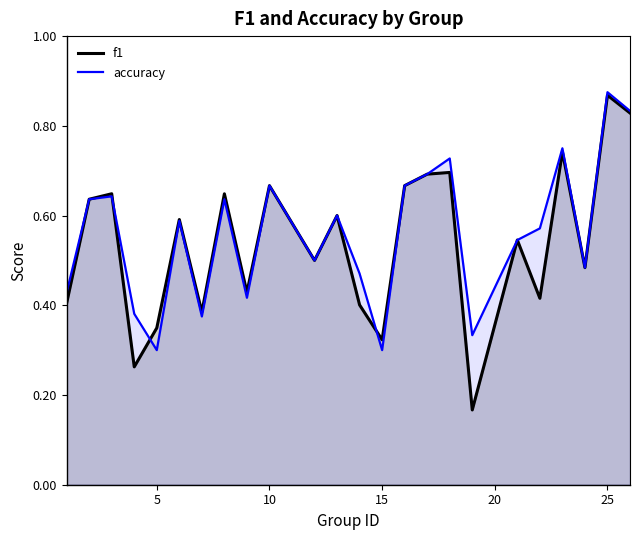

Reading left to right, transcribe all the data shown in this chart.

f1: 0.4	0.6	0.6	0.3	0.3	0.6	0.4	0.6	0.4	0.7	0.5	0.6	0.4	0.3	0.7	0.7	0.7	0.2	0.5	0.4	0.7	0.5	0.9	0.8
accuracy: 0.4	0.6	0.6	0.4	0.3	0.6	0.4	0.6	0.4	0.7	0.5	0.6	0.5	0.3	0.7	0.7	0.7	0.3	0.5	0.6	0.8	0.5	0.9	0.8